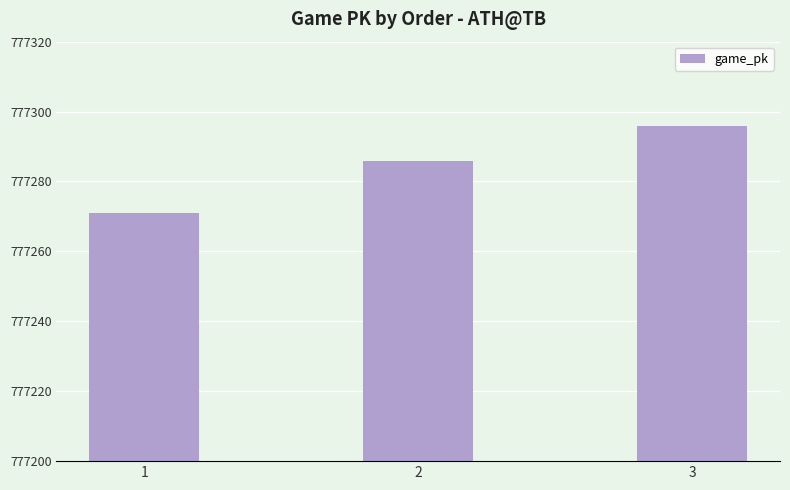

Reading left to right, transcribe all the data shown in this chart.

777271	777286	777296